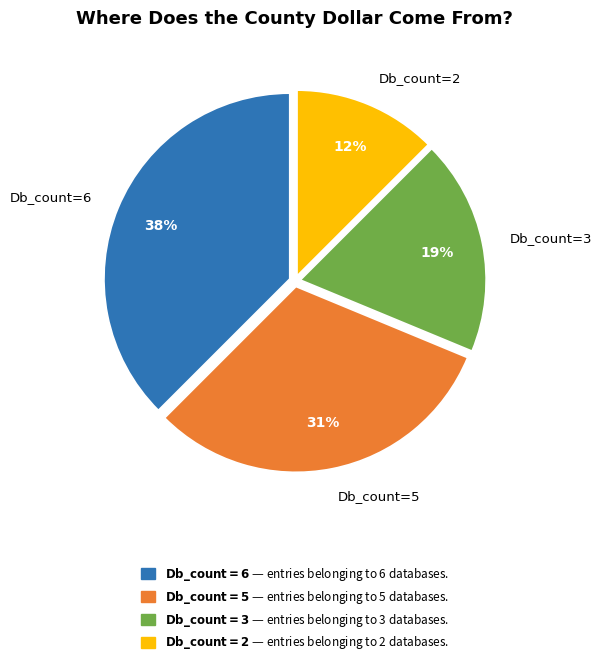

Does Db_count=3 account for over 50% of the chart?

No